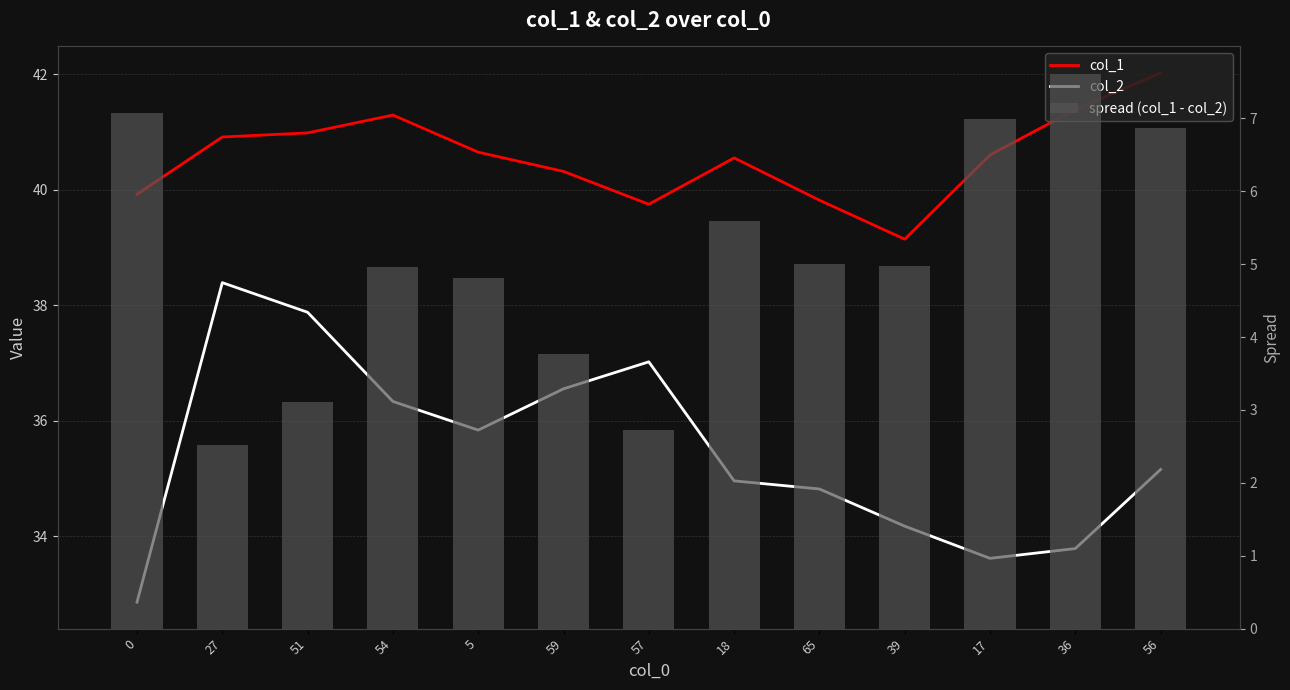

Does the chart contain stacked bars?

No